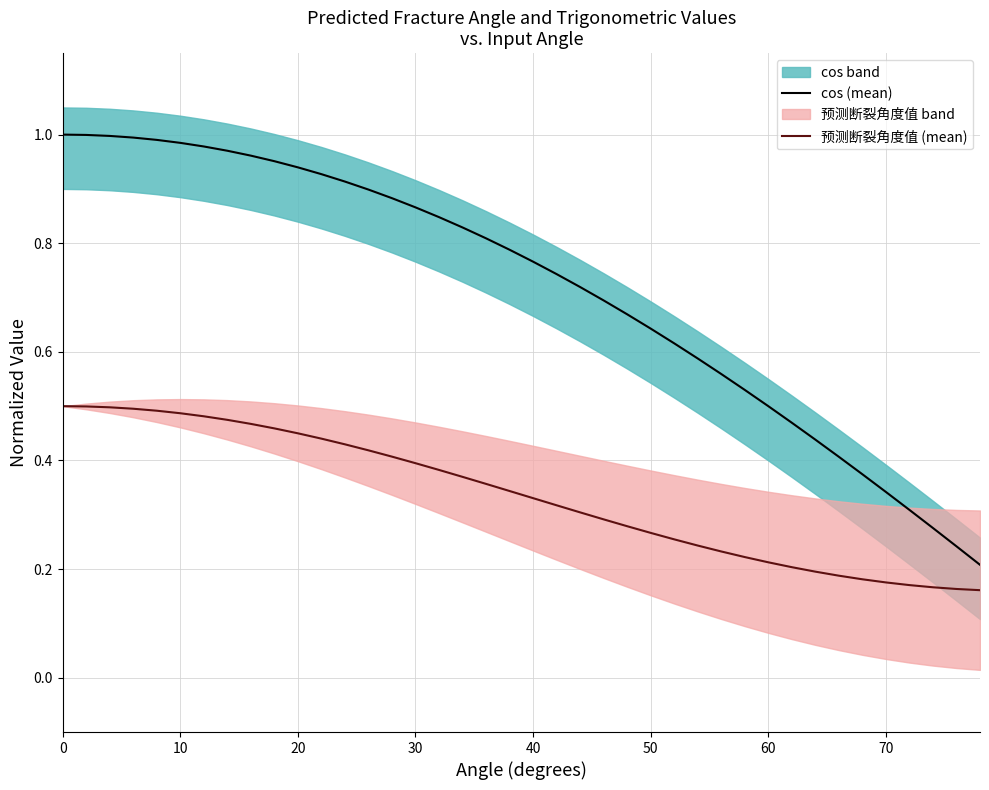

True or false: cos (mean) has a value of 0.4 at 30.

False